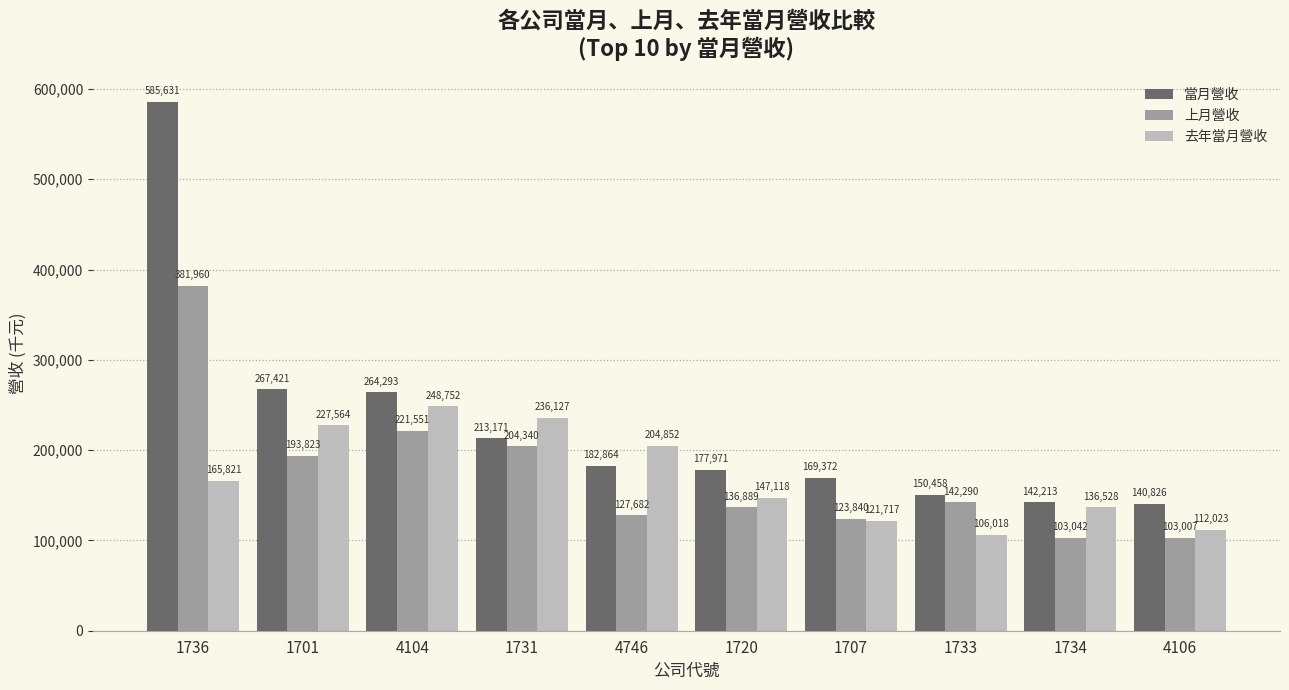

Rank the series at 1720 from lowest to highest value.

上月營收, 去年當月營收, 當月營收